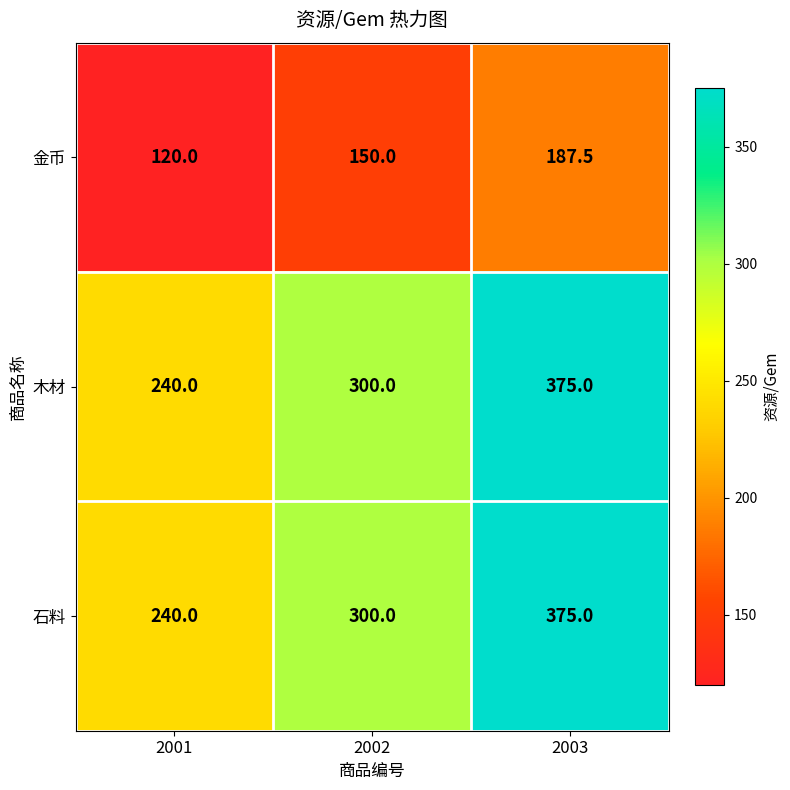

Count the number of data series in this chart.

3